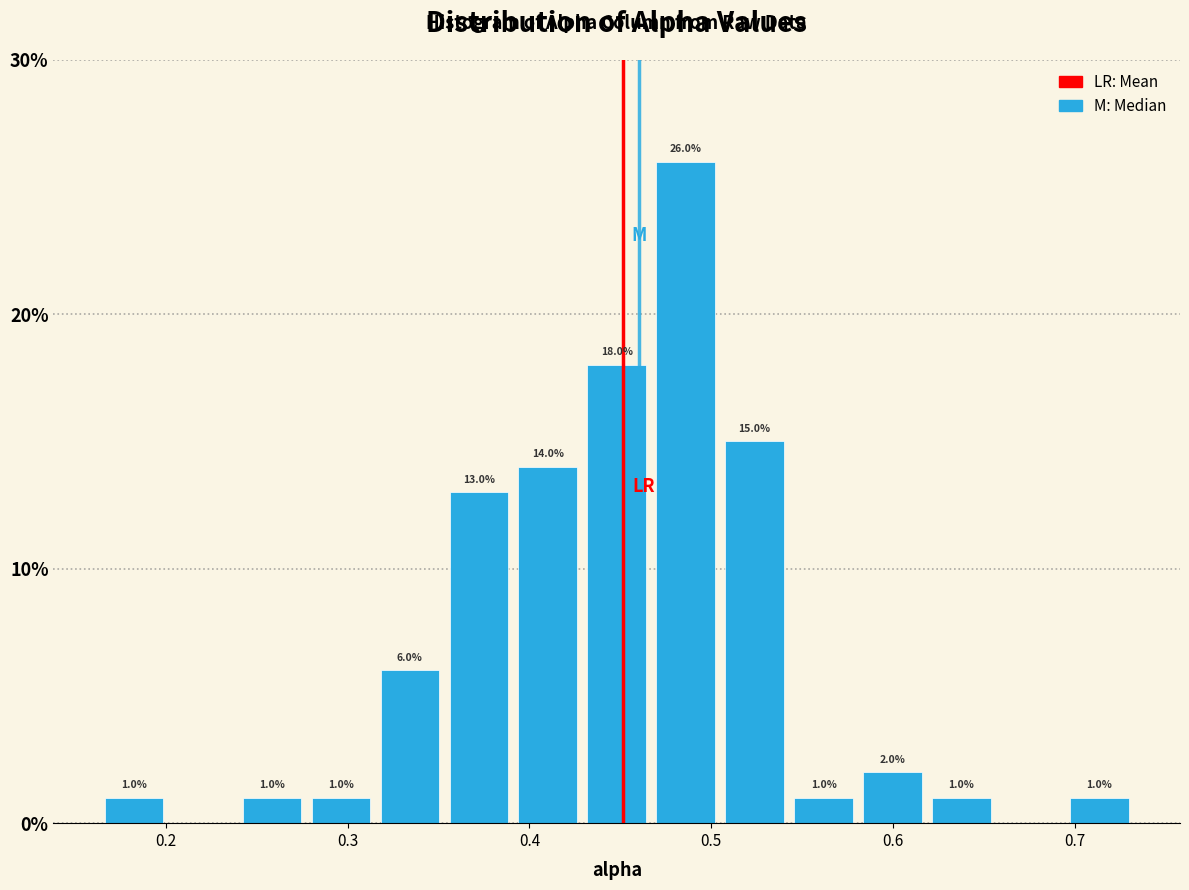

Around what value on the x-axis is the tallest bar? Give the approximate position of its centre, as read against the axis.

0.49